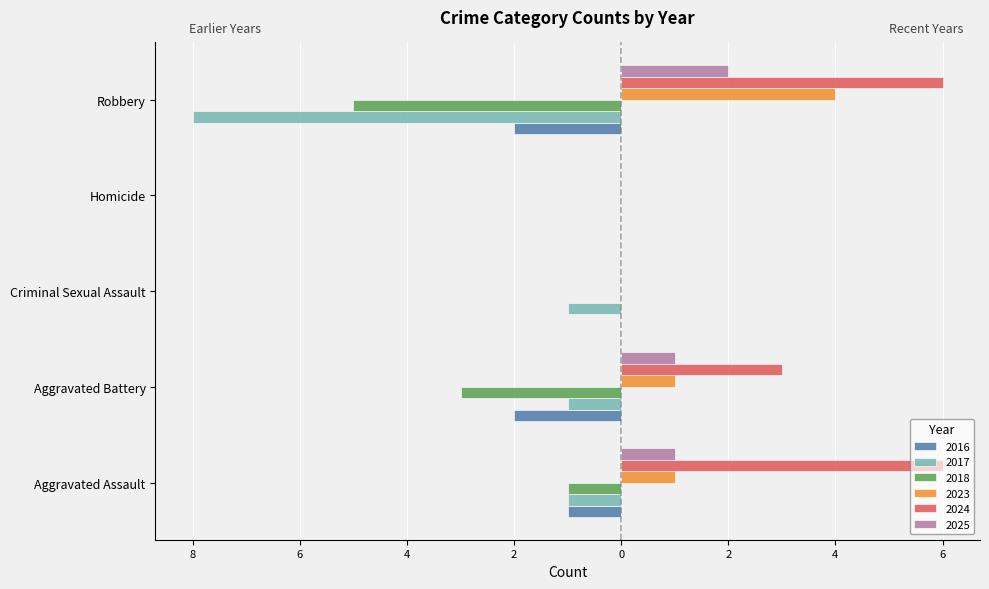

What are all the series names shown in the legend?

2016, 2017, 2018, 2023, 2024, 2025